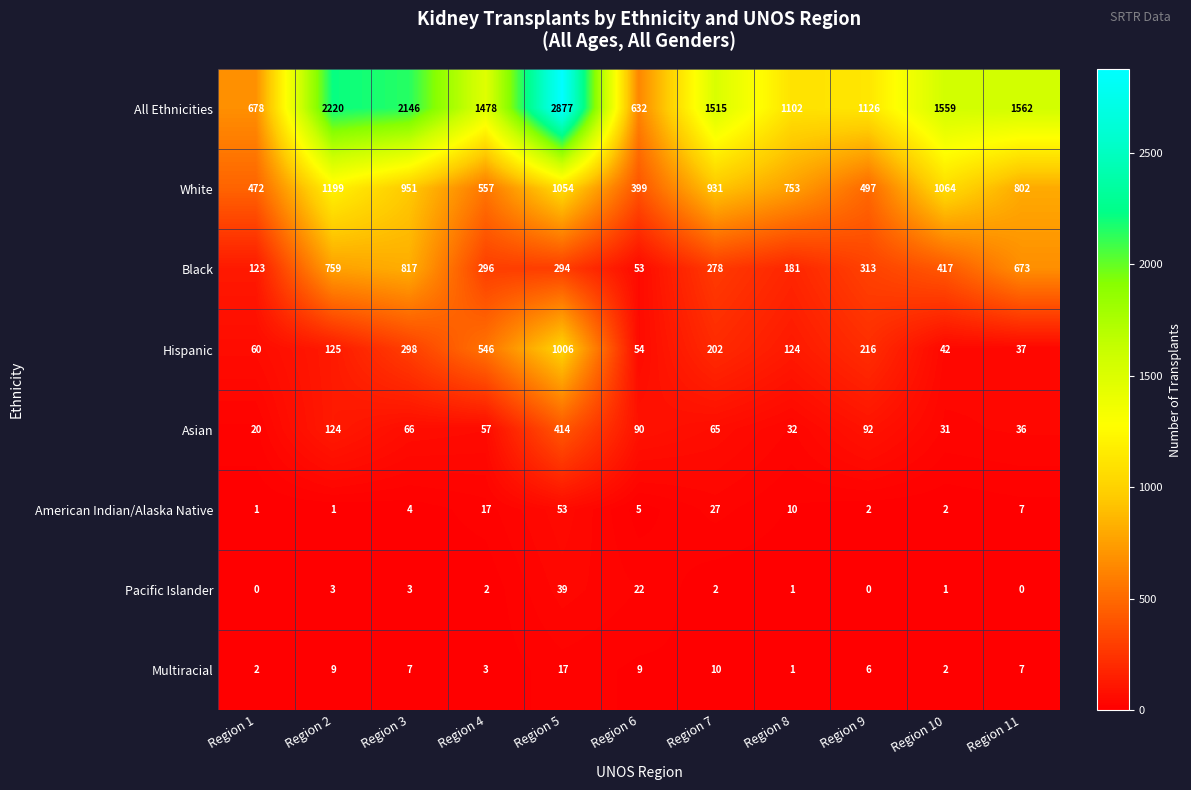

What is the total value across all series at Region 9?

2252